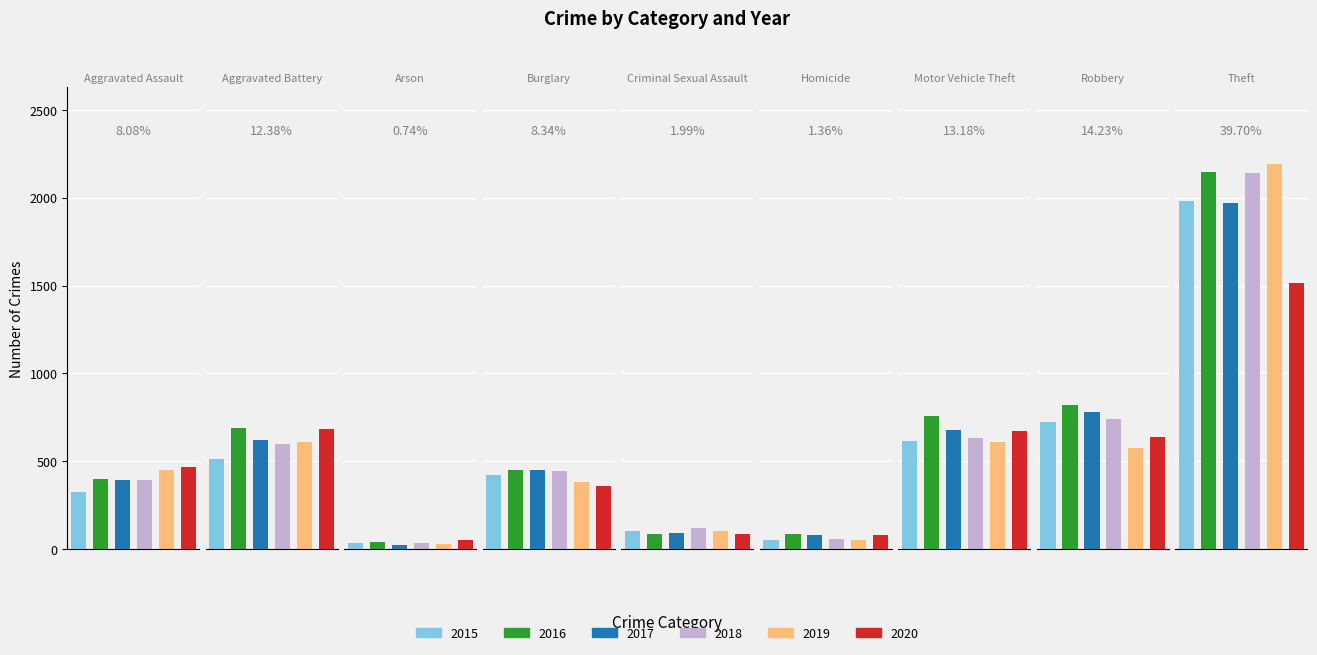

Which label corresponds to the smallest value in the chart?

Arson